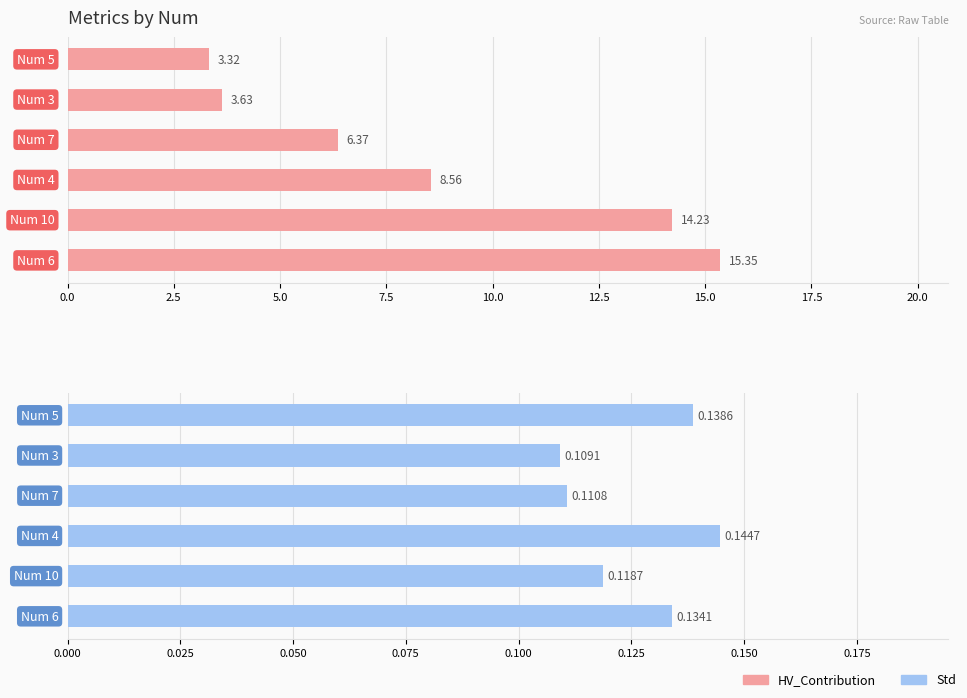

Are the bars grouped side by side (vs. stacked)?

Yes